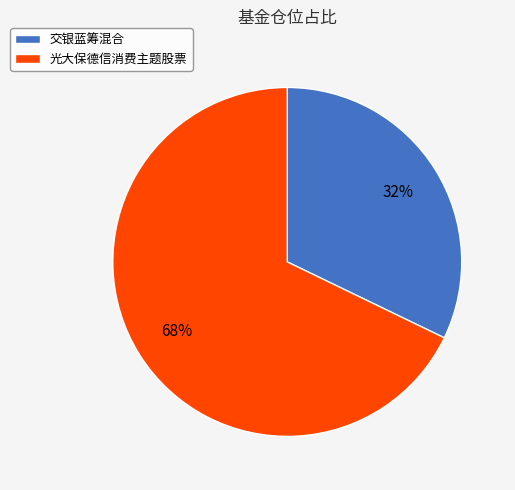

Rank the categories by value from lowest to highest.

交银蓝筹混合, 光大保德信消费主题股票